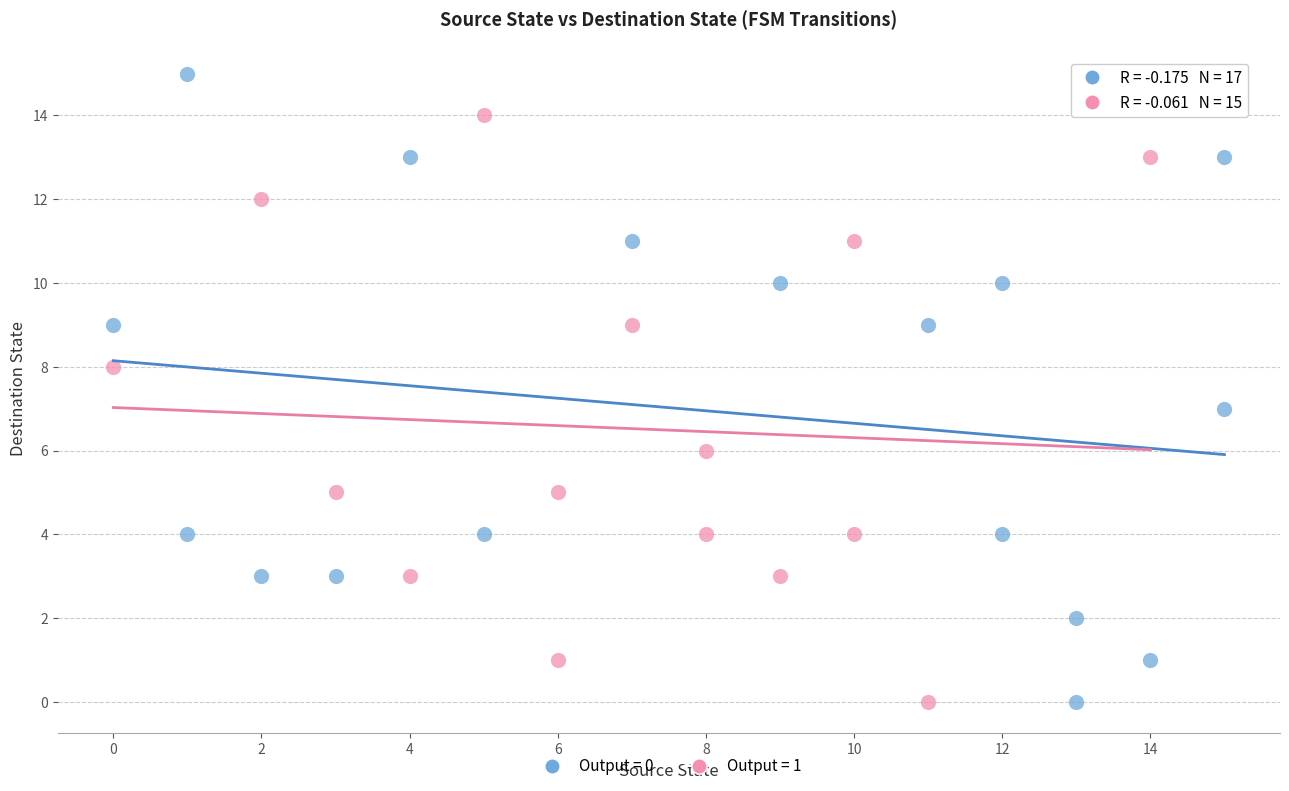

Which series has the widest spread of Y values?

Output = 0